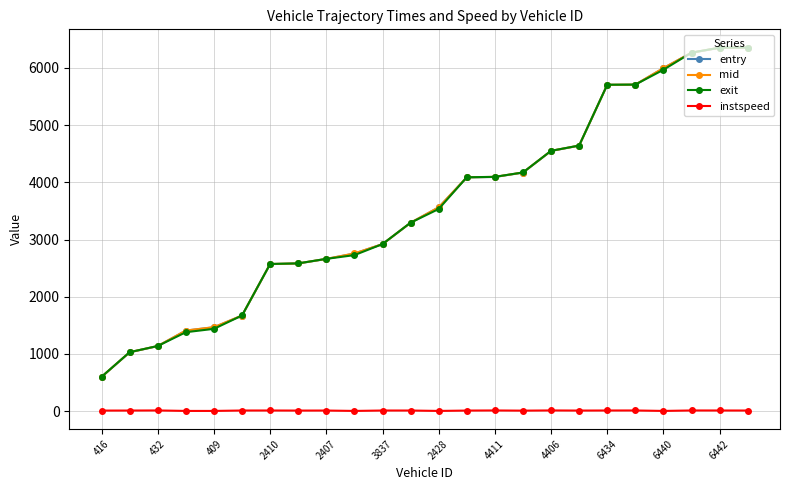

True or false: instspeed and entry cross at least once.

False